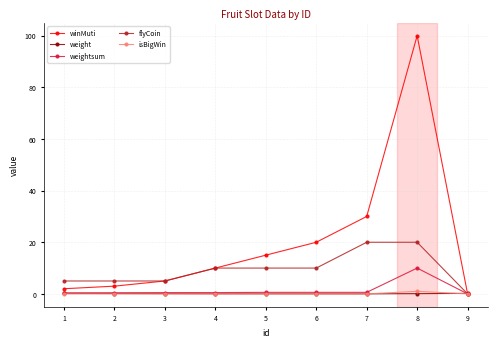

Which series changed the most between 5 and 7?

winMuti